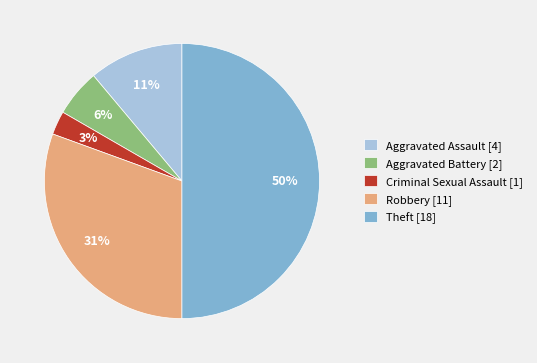

Which category has the biggest portion of the pie?

Theft